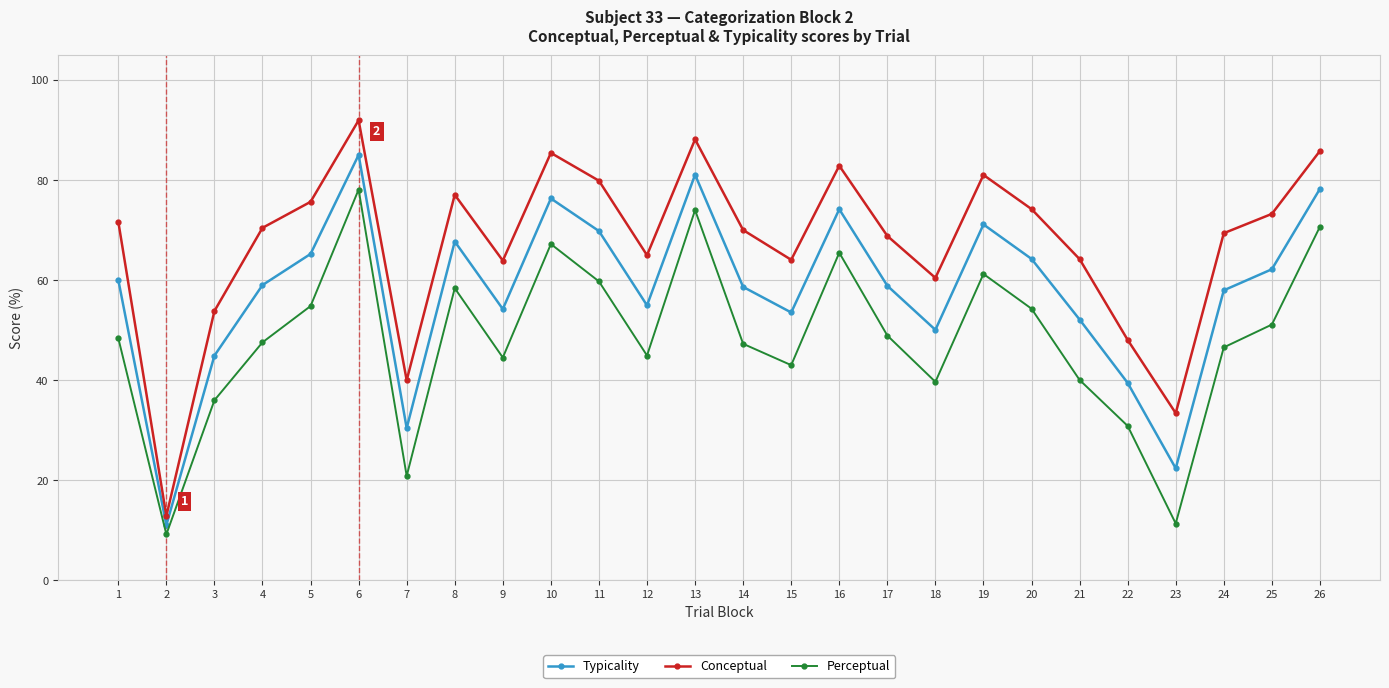

Rank the series by their maximum value, from highest to lowest.

Conceptual, Typicality, Perceptual